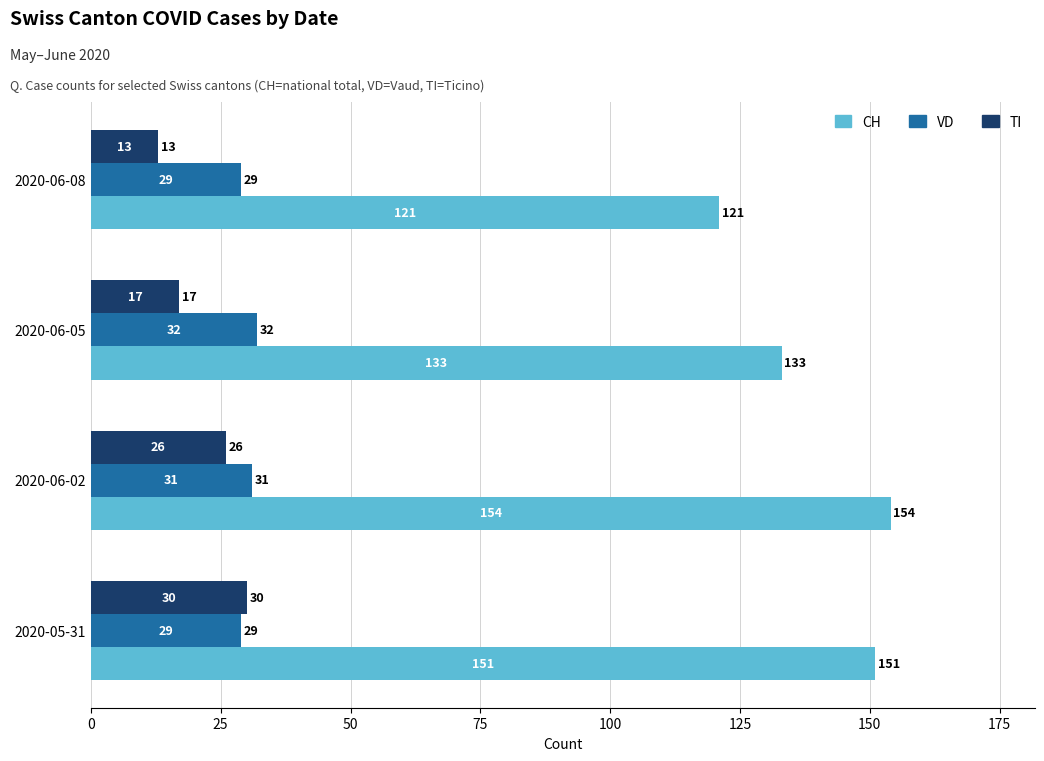

Is it true that TI equals 13 at 2020-06-08?

True